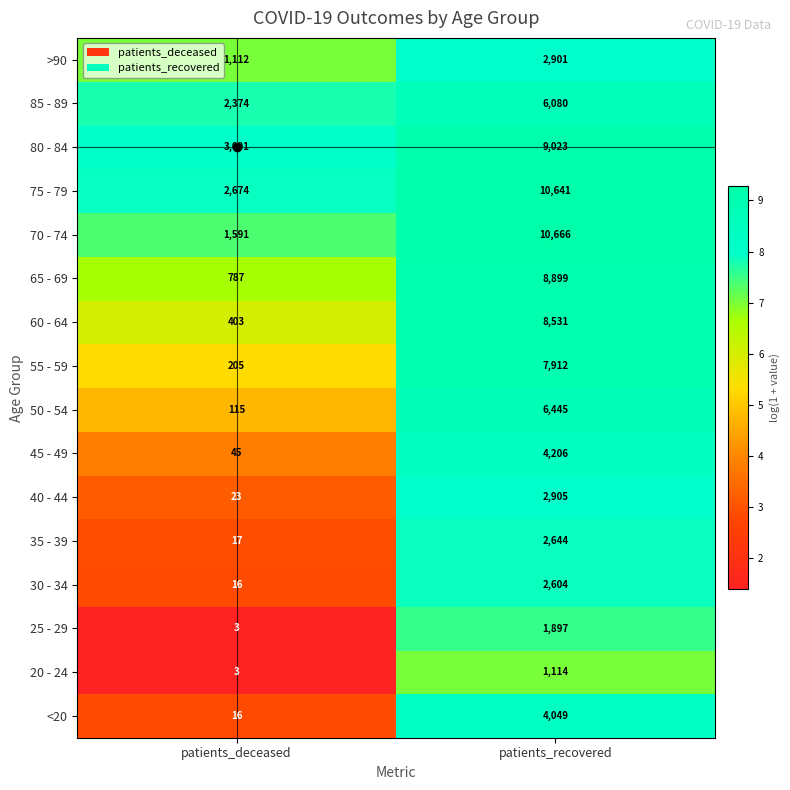

Count the number of categories in the chart.

2